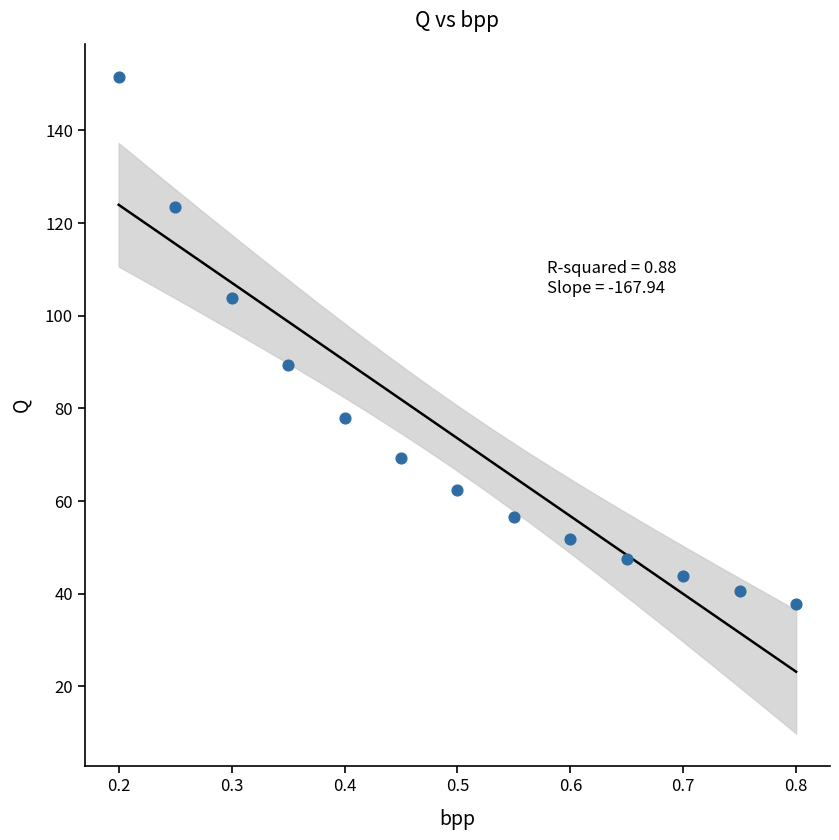

What Y value in the scatter plot is closest to 94?

89.4